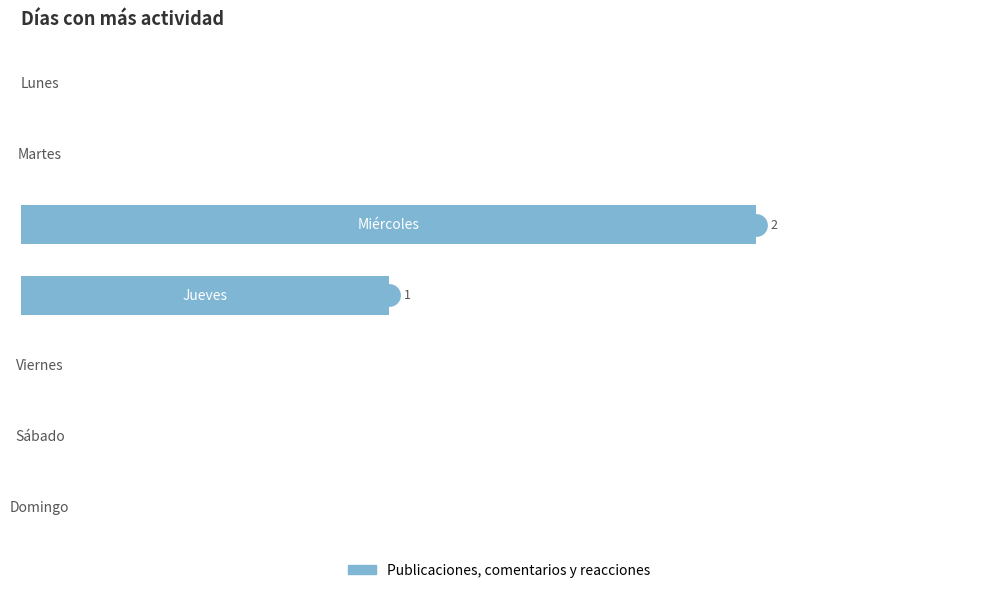

What is the difference between the maximum and minimum values?

2